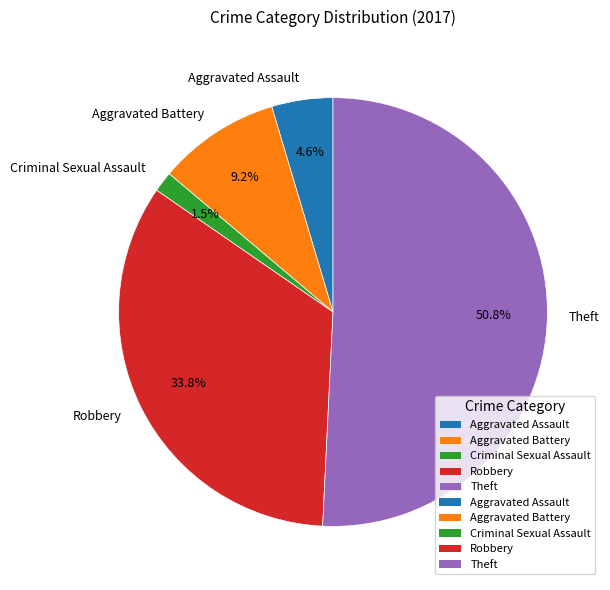

What is the largest slice in the pie chart?

Theft